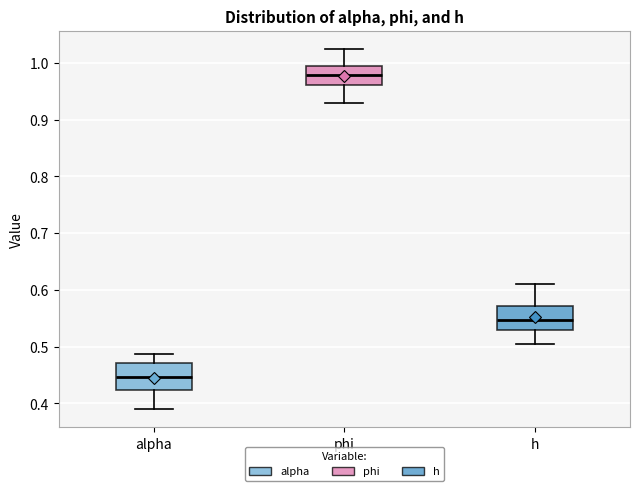

Reading left to right, read every box against the y-axis: the position of its median line, the range the box covers, and the ends of its whiskers. The values are not printed on the chart, so give them approximately, as read against the axis.

alpha: median 0.45, box 0.42 to 0.47, whiskers 0.39 to 0.49
phi: median 0.98, box 0.96 to 0.99, whiskers 0.93 to 1.03
h: median 0.55, box 0.53 to 0.57, whiskers 0.51 to 0.61